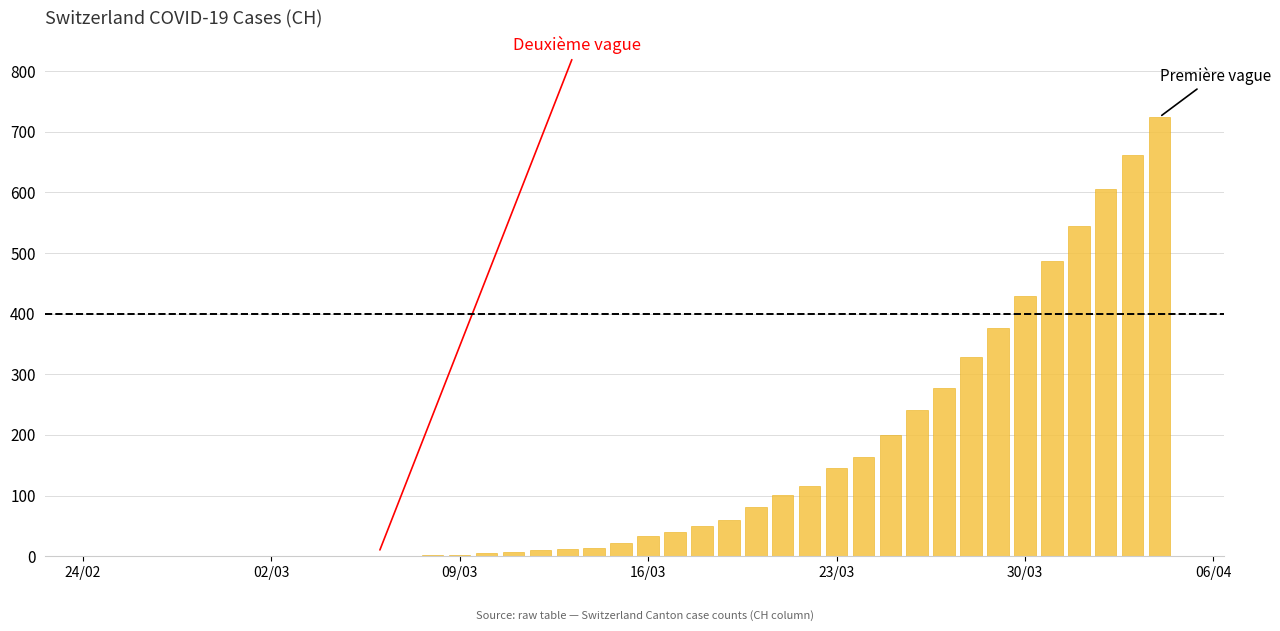

What is the greatest value displayed?

724